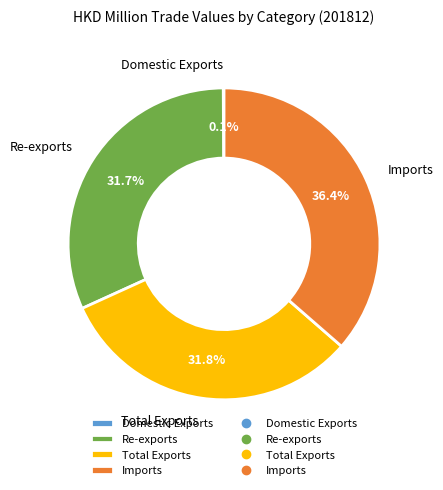

What is the largest slice in the pie chart?

Imports